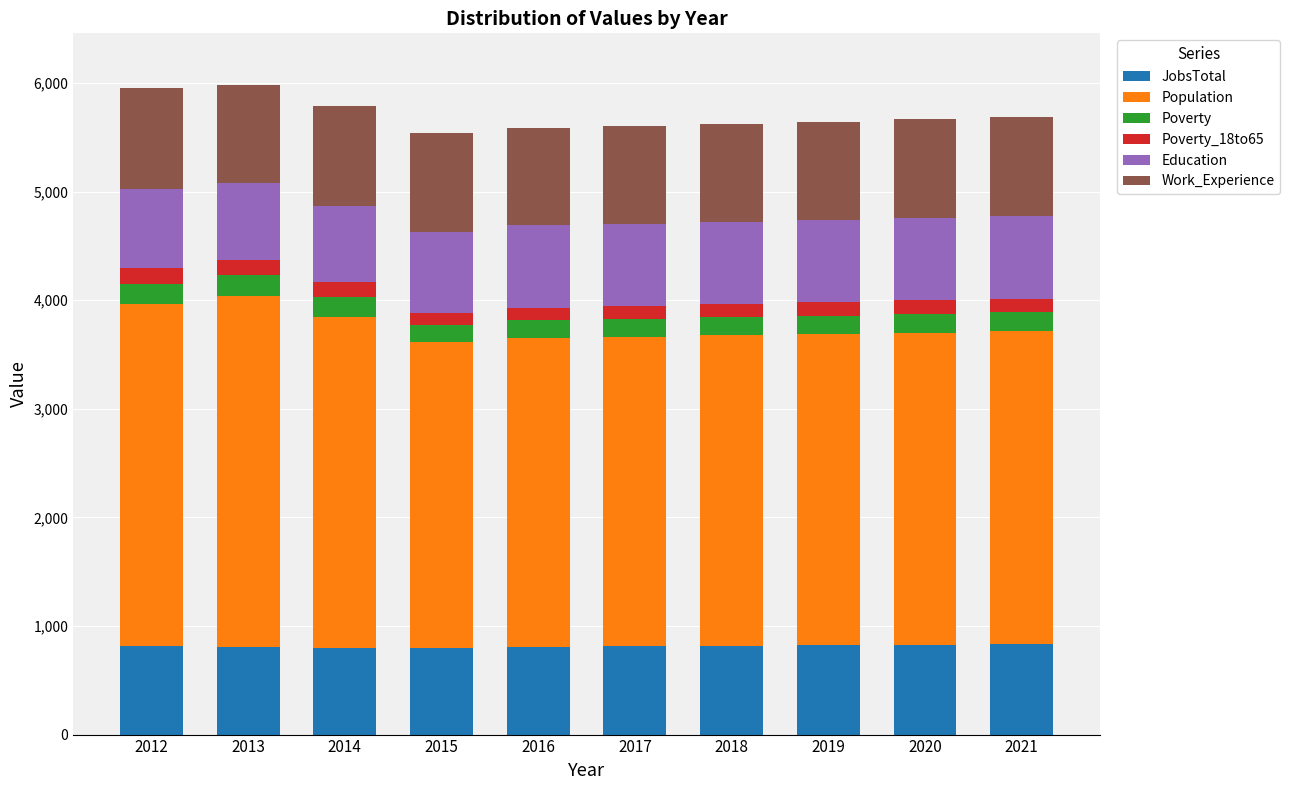

Is it true that JobsTotal equals 1209 at 2014?

False